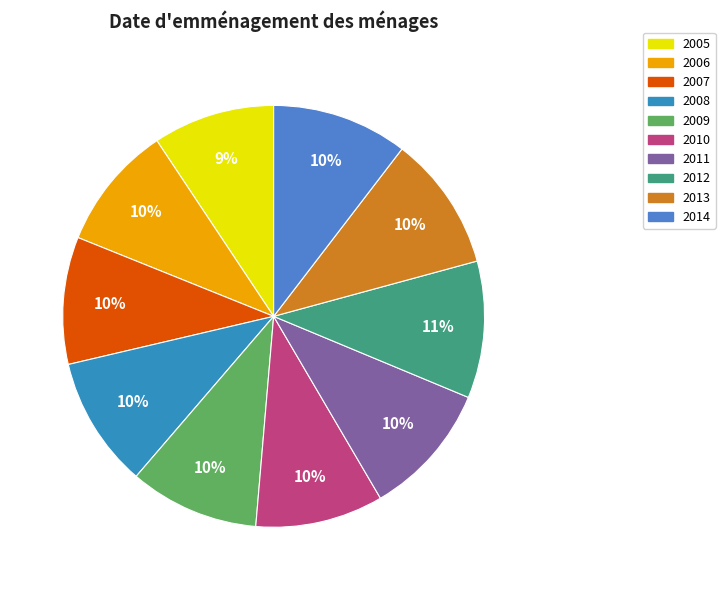

How many segments does this pie chart have?

10